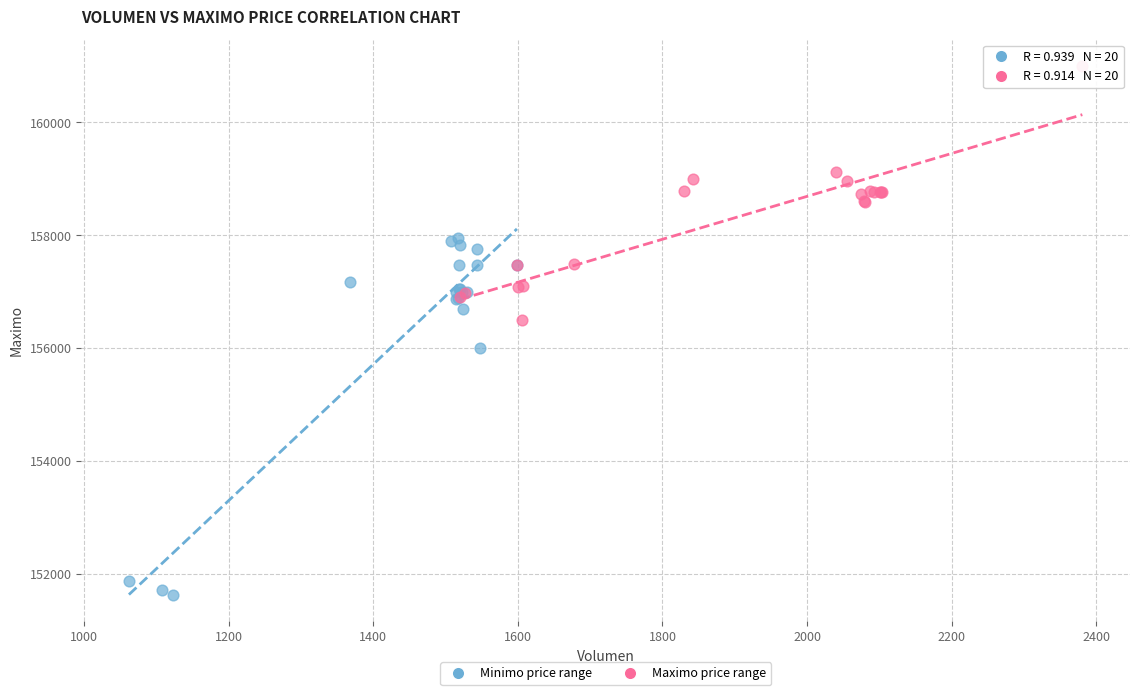

Which series reaches the minimum Y coordinate?

Minimo price range